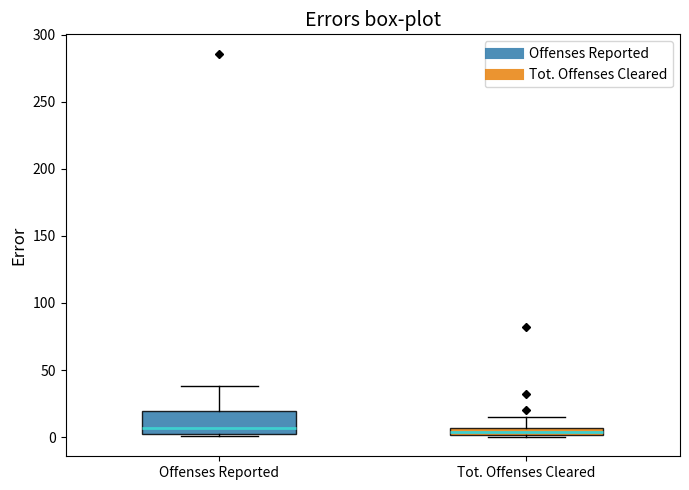

Where does the upper whisker of the box for Offenses Reported end on the y-axis? The values are not printed on the chart, so give them approximately, as read against the axis.

40